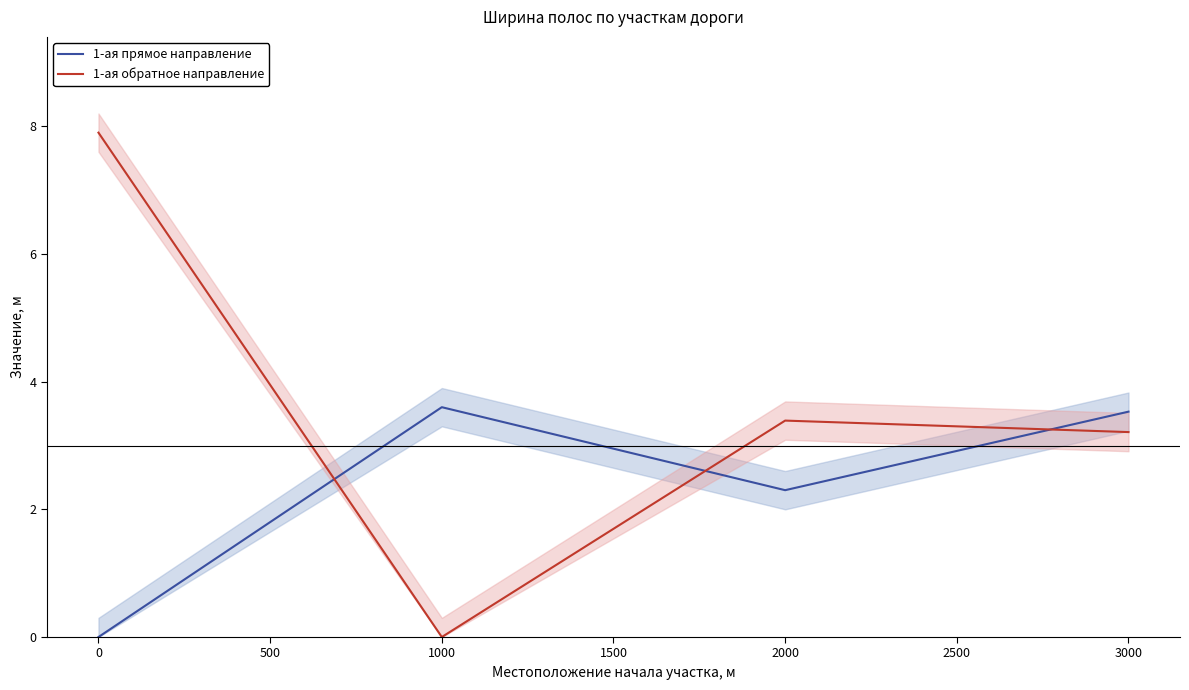

What is the total value across all series at 500?

5.7